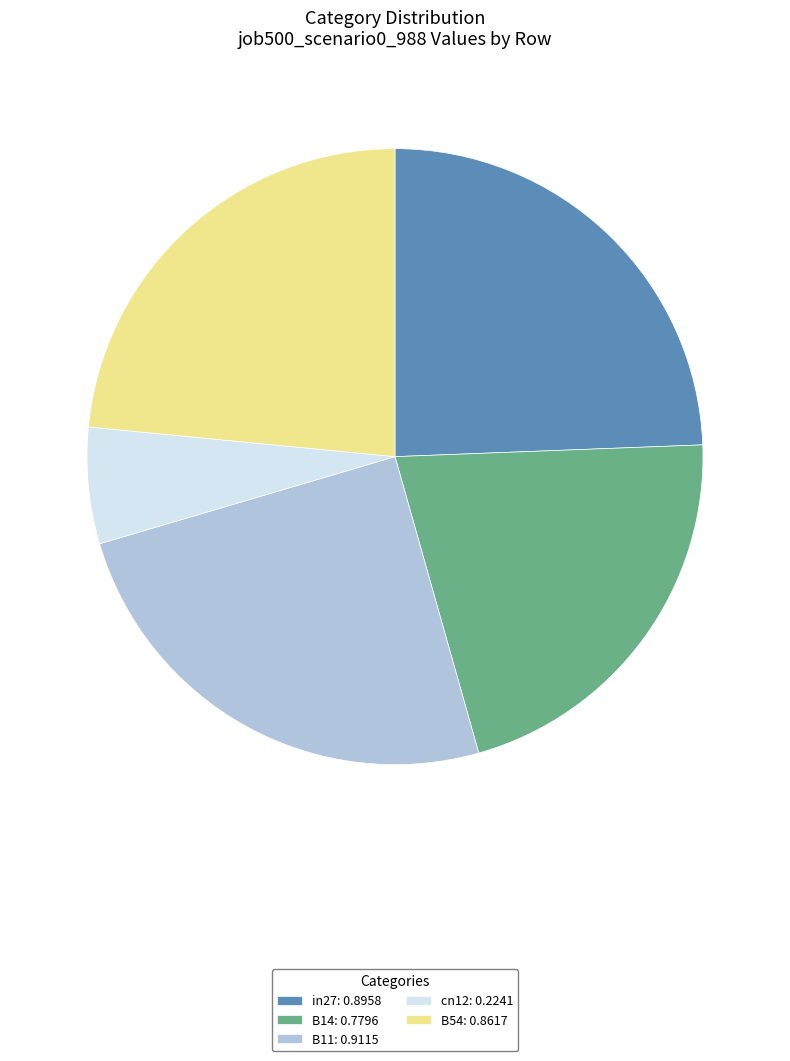

Do B11: 0.9115 and in27: 0.8958 together represent more than half of the pie?

No